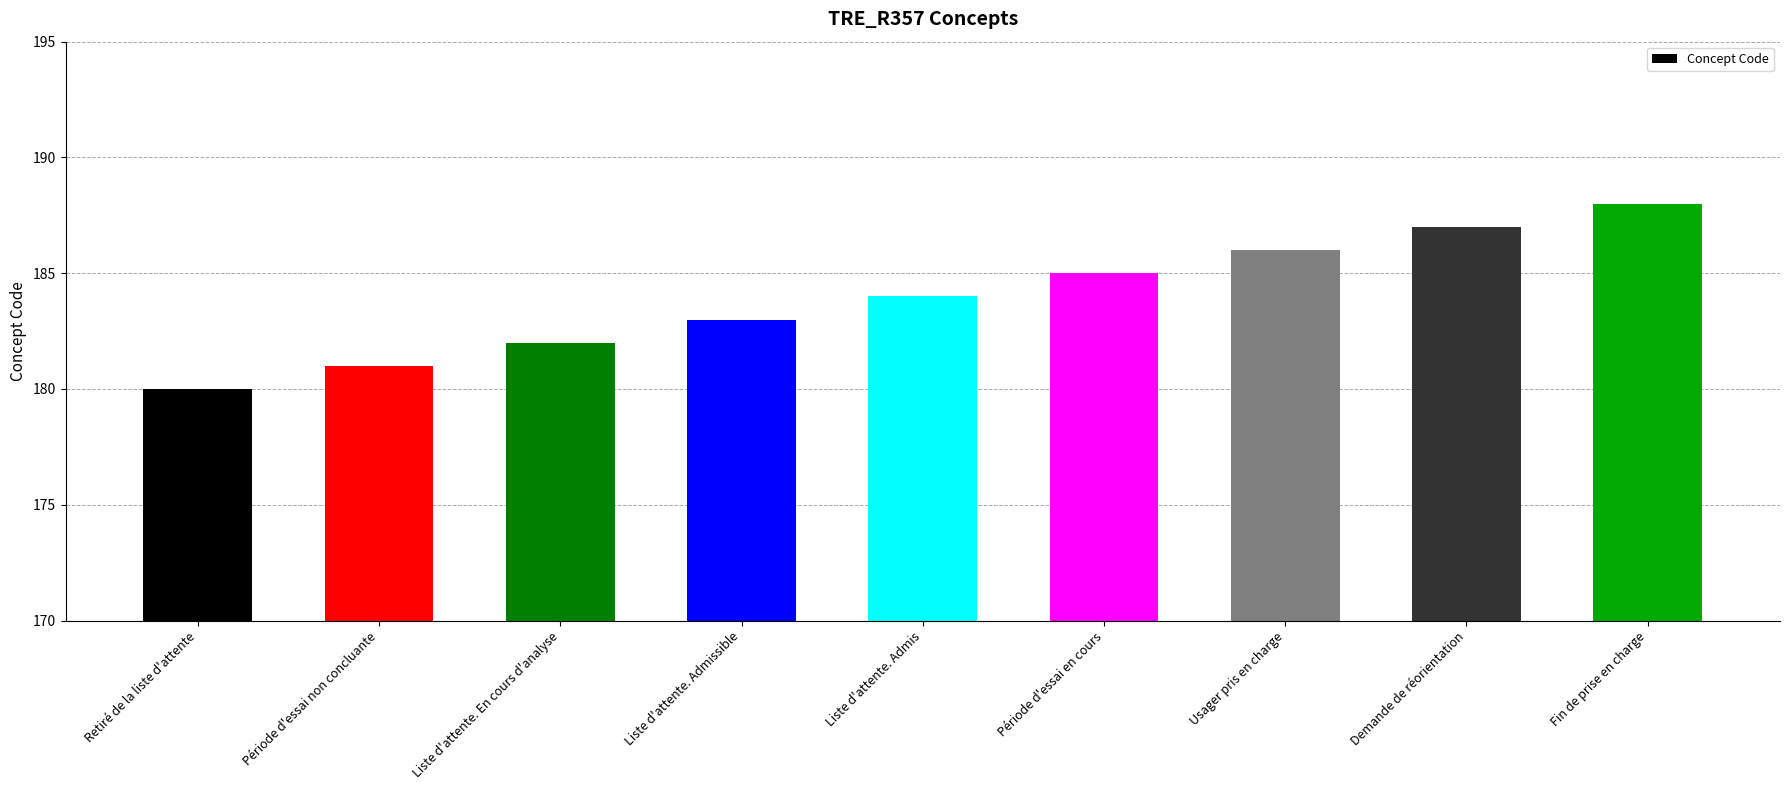

Reading left to right, transcribe all the data shown in this chart.

Retiré de la liste d'attente=180	Période d'essai non concluante=181	Liste d'attente. En cours d'analyse=182	Liste d'attente. Admissible=183	Liste d'attente. Admis=184	Période d'essai en cours=185	Usager pris en charge=186	Demande de réorientation=187	Fin de prise en charge=188